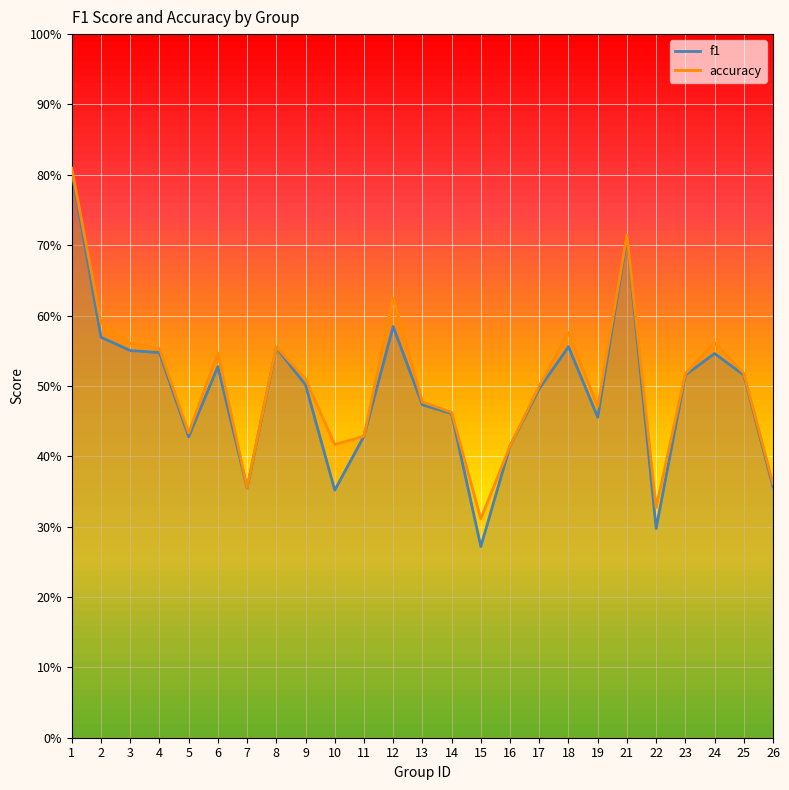

True or false: accuracy and f1 cross at least once.

False